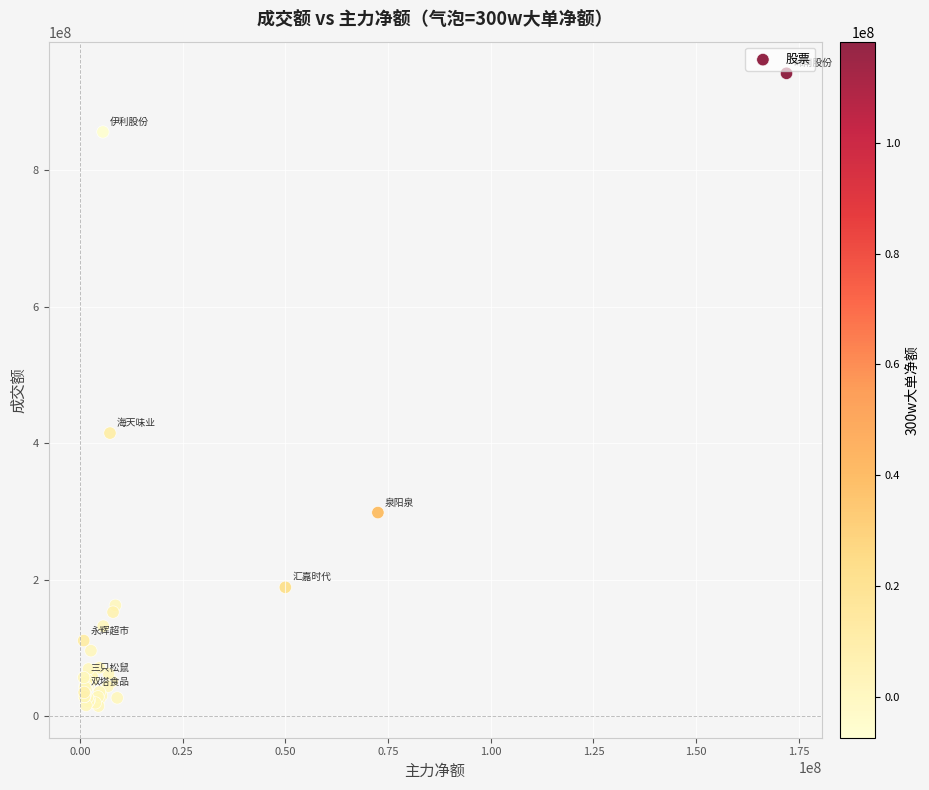

What Y value in the scatter plot is closest to 478509612?

414953196